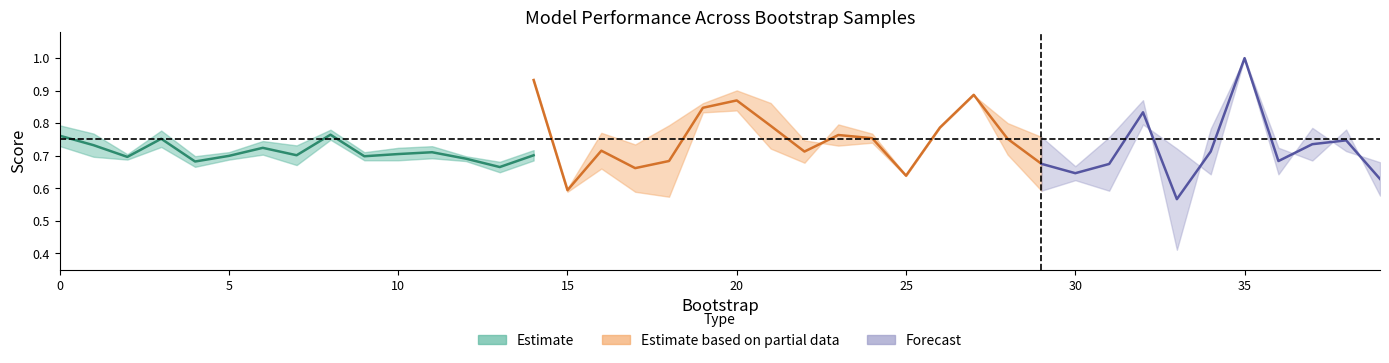

How many interior local peaks does the validation_roc_auc series have?

14